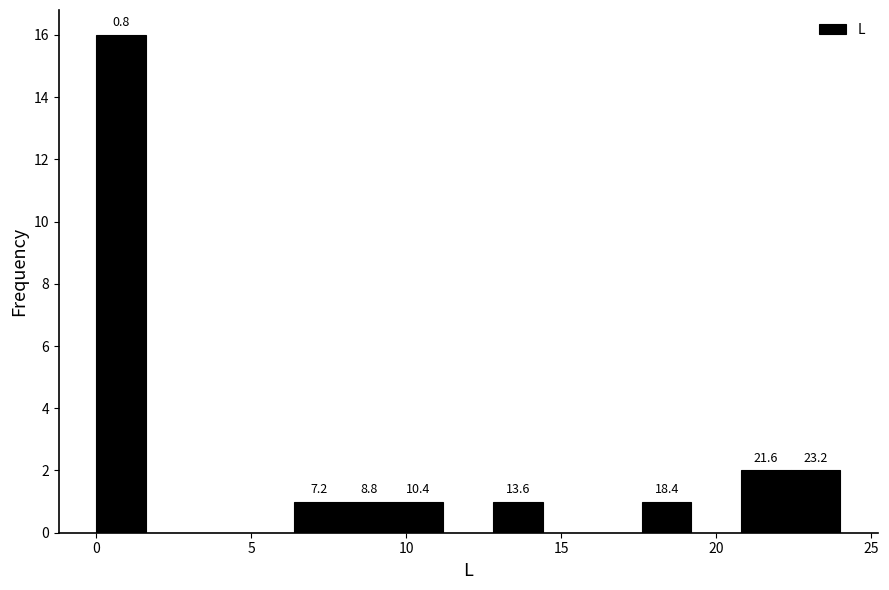

Around what value on the x-axis is the tallest bar? Give the approximate position of its centre, as read against the axis.

1.0